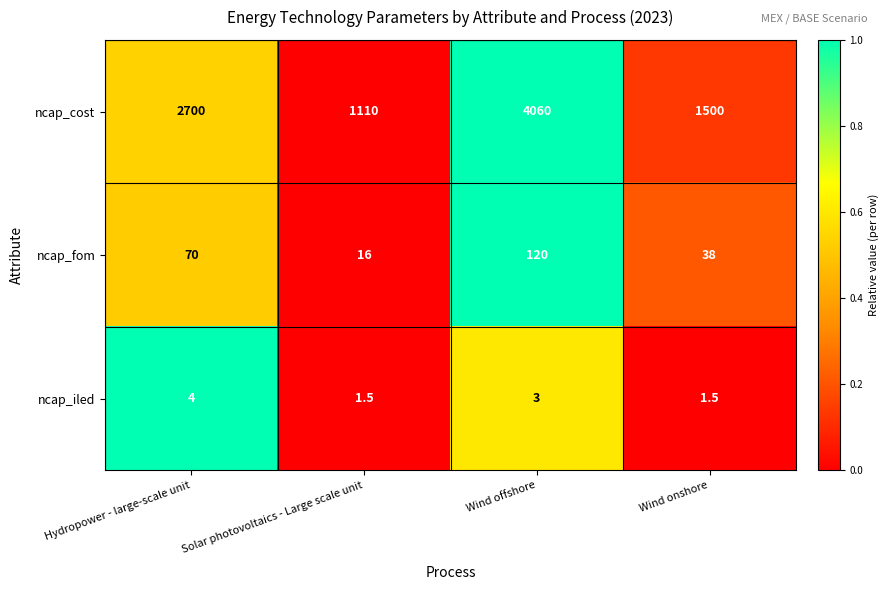

The ncap_cost series shows 1500.0 at Wind onshore. True or false?

True